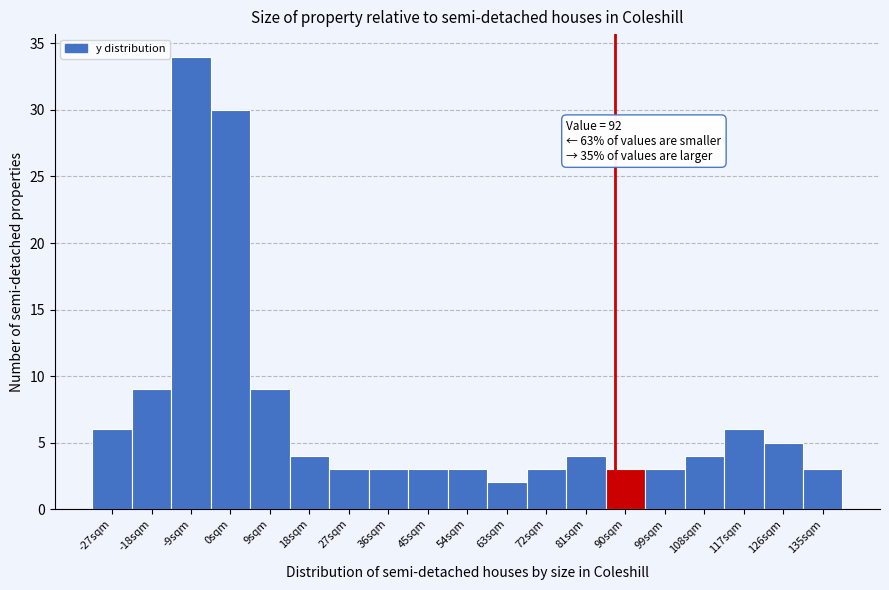

Reading left to right, transcribe all the data shown in this chart.

-27sqm=6	-18sqm=9	-9sqm=34	0sqm=30	9sqm=9	18sqm=4	27sqm=3	36sqm=3	45sqm=3	54sqm=3	63sqm=2	72sqm=3	81sqm=4	90sqm=3	99sqm=3	108sqm=4	117sqm=6	126sqm=5	135sqm=3